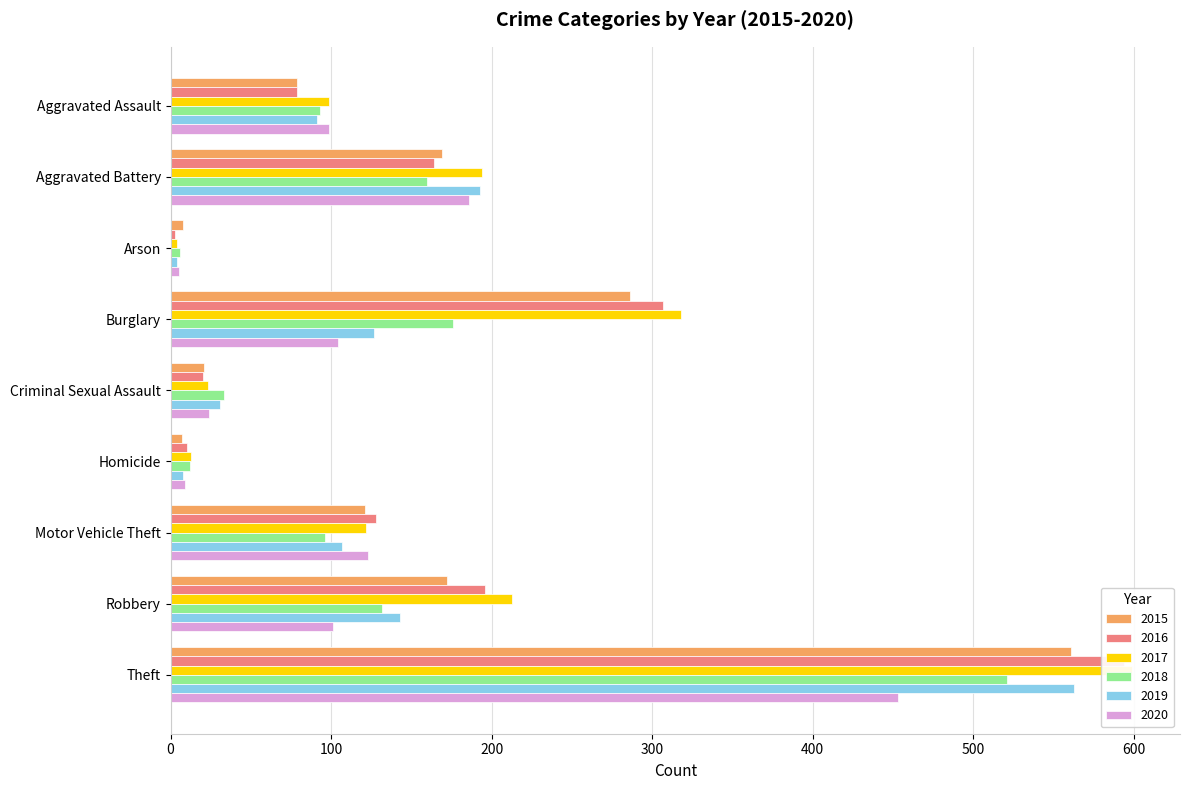

Rank the series by their maximum value, from highest to lowest.

2017, 2016, 2019, 2015, 2018, 2020